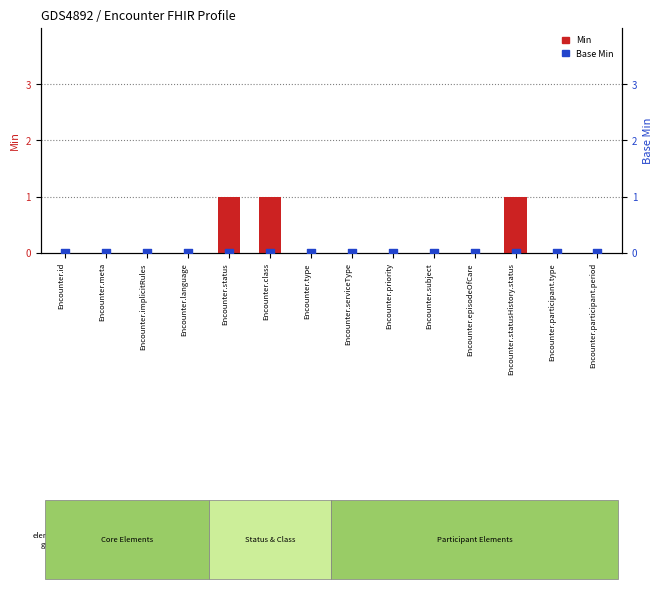

Which series contains the lowest Y value?

Min